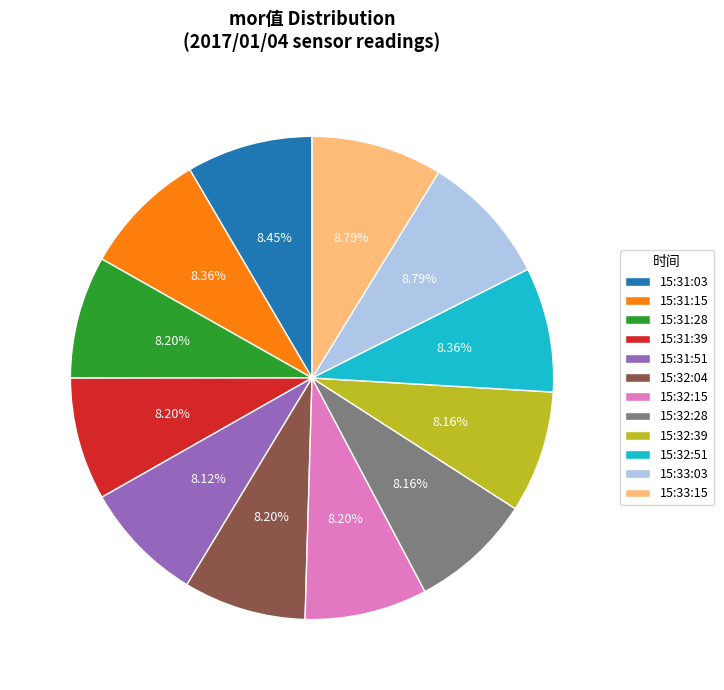

Is there a majority slice in this chart?

No